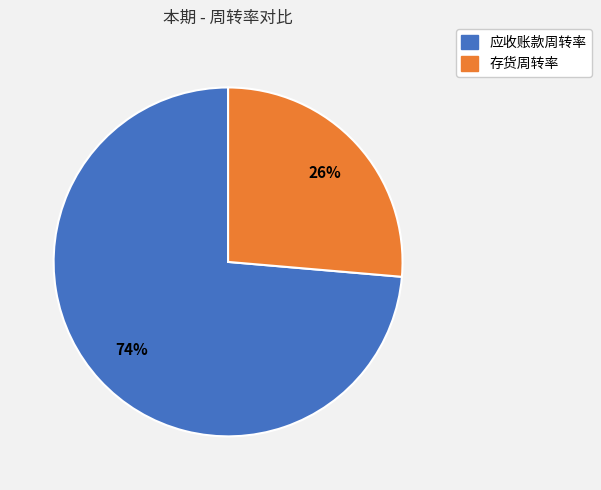

What is the largest slice in the pie chart?

应收账款周转率